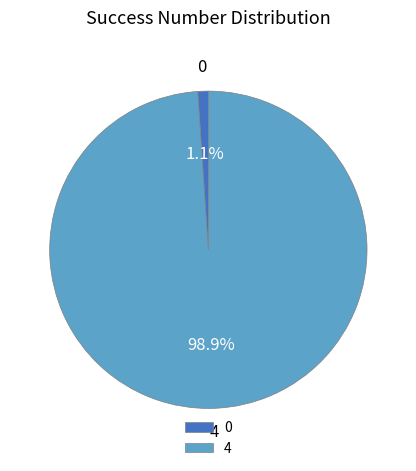

Which has a higher value, 0 or 4?

4